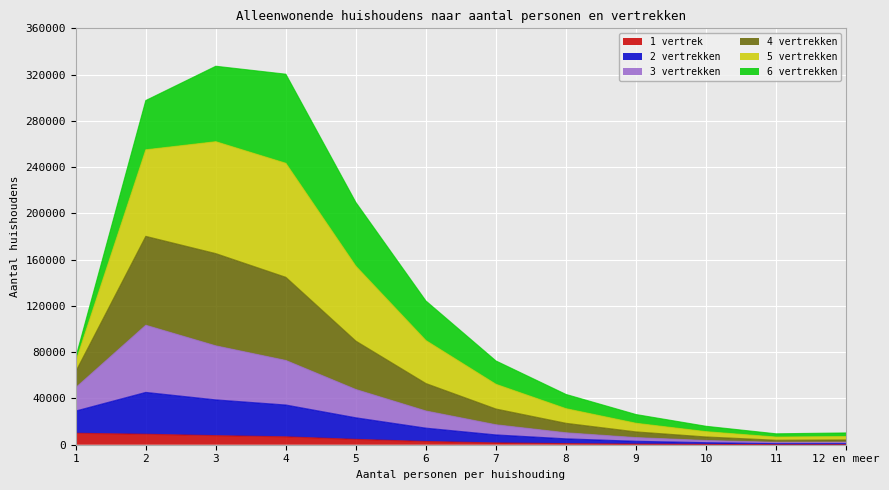

Is it true that 1 vertrek equals 149 at 12 en meer?

True